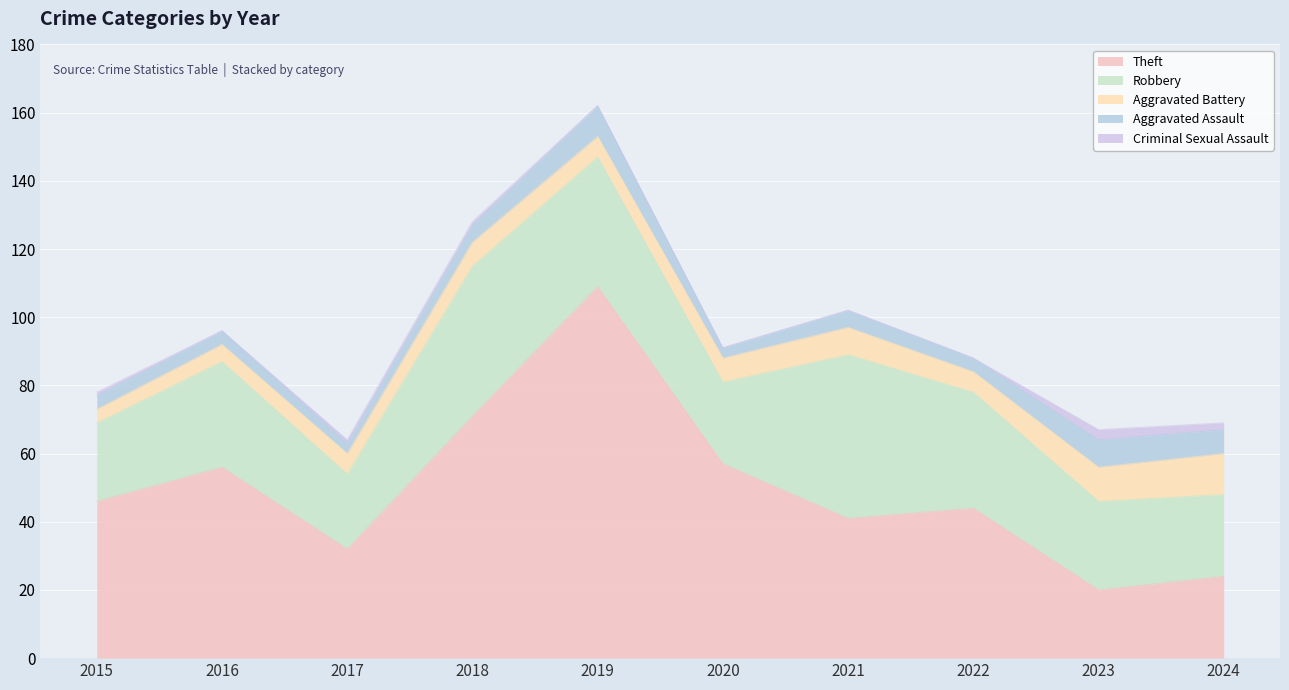

True or false: Robbery has more than 1 interior local peaks.

True